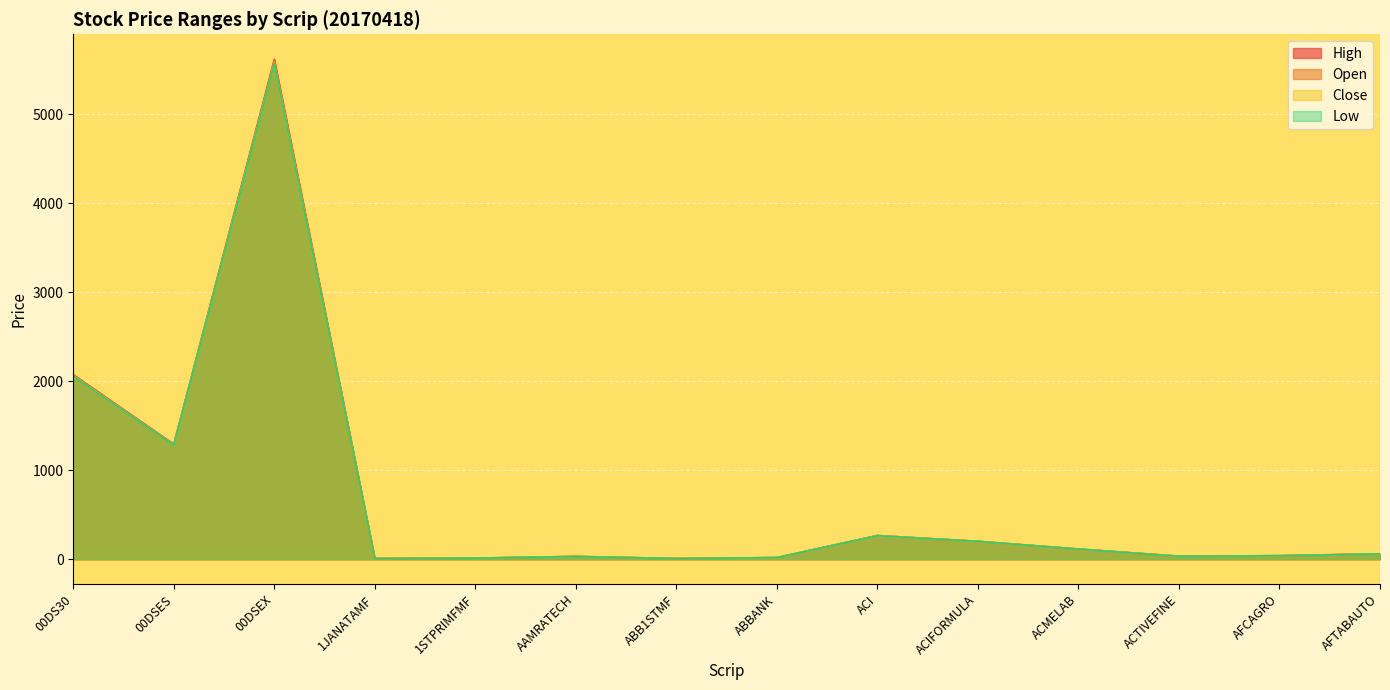

Count the number of data series in this chart.

4